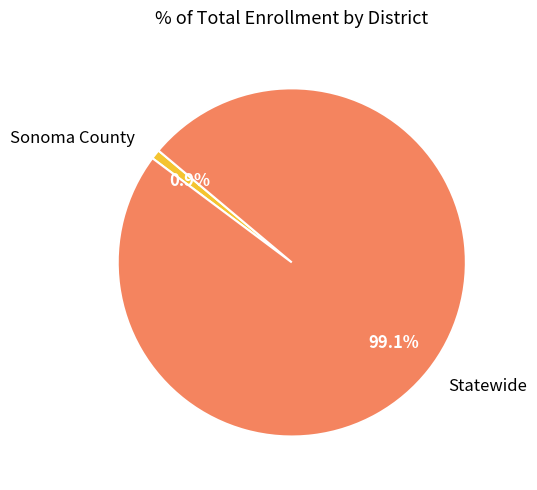

To the nearest percent, what is the difference between the largest and smallest slice percentages?

98%